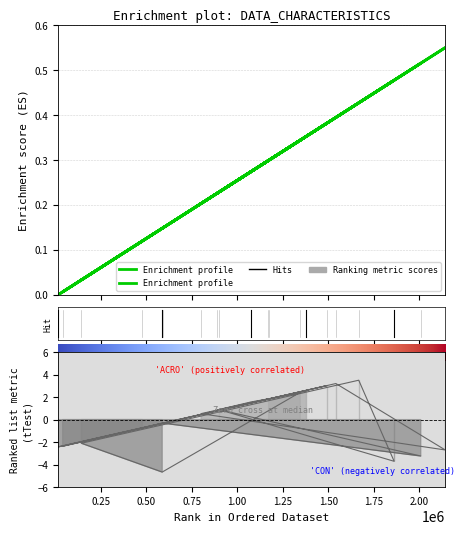

Does the chart display data point markers on the line(s)?

No